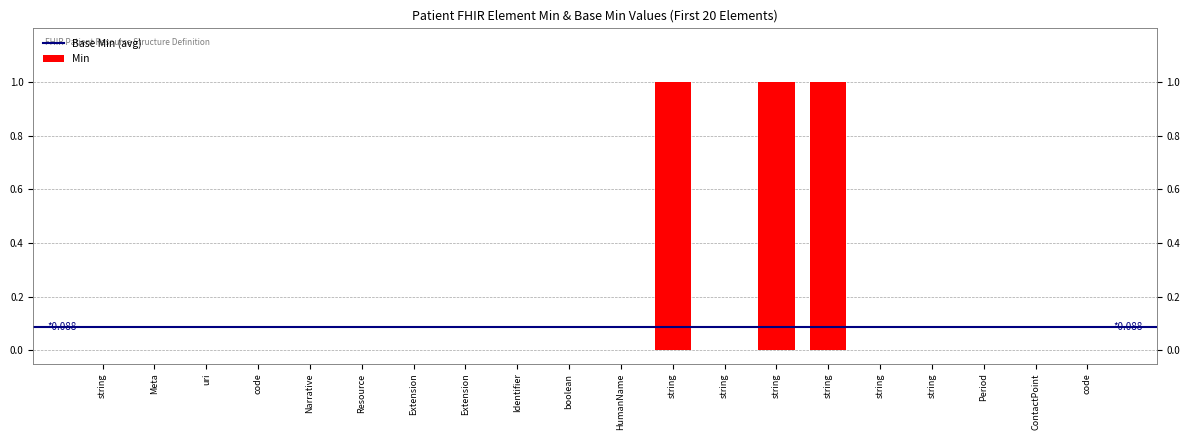

True or false: the data shows -1 at Period.

False